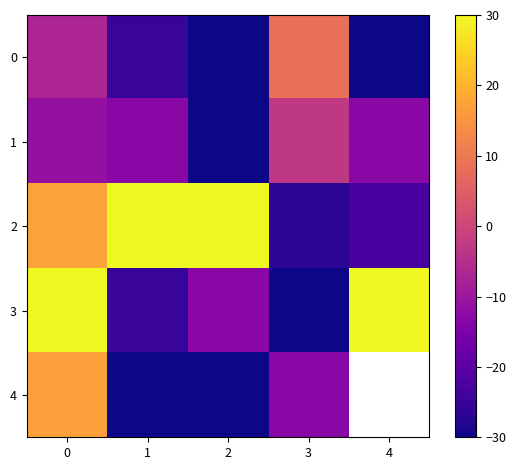

Is it true that 4 equals 16.8 at 0?

True